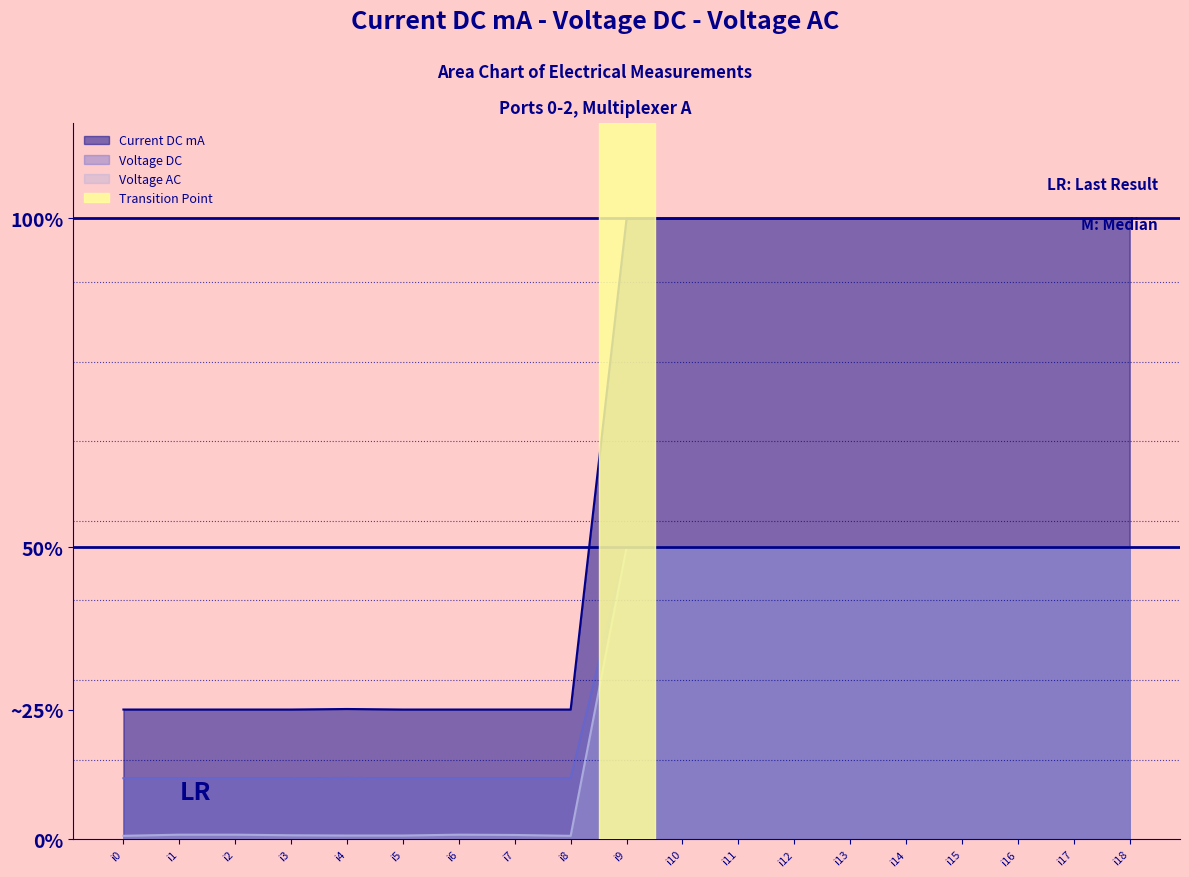

True or false: Current DC mA and Voltage AC cross at least once.

False